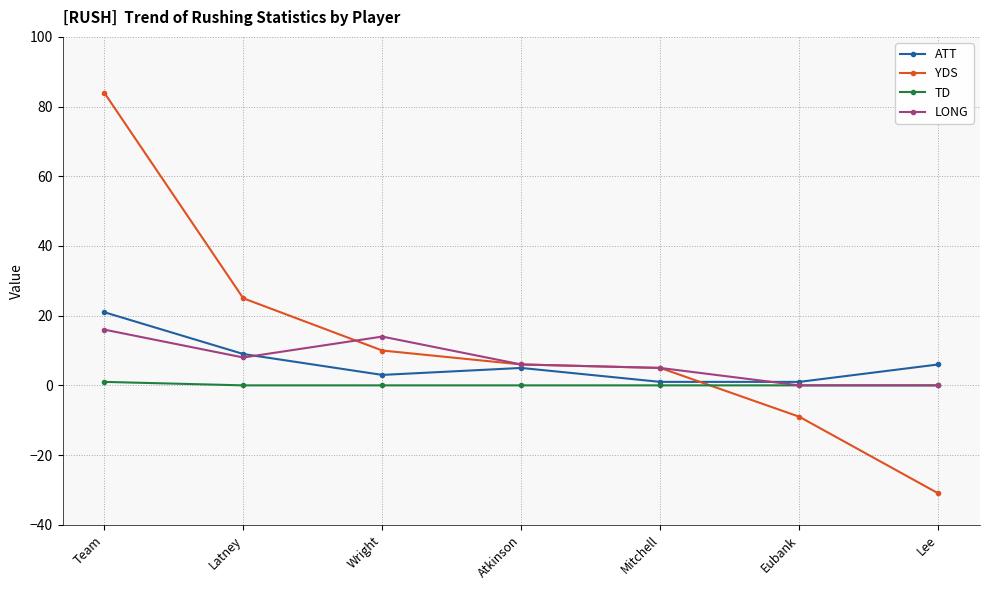

How many distinct data groups are displayed?

4